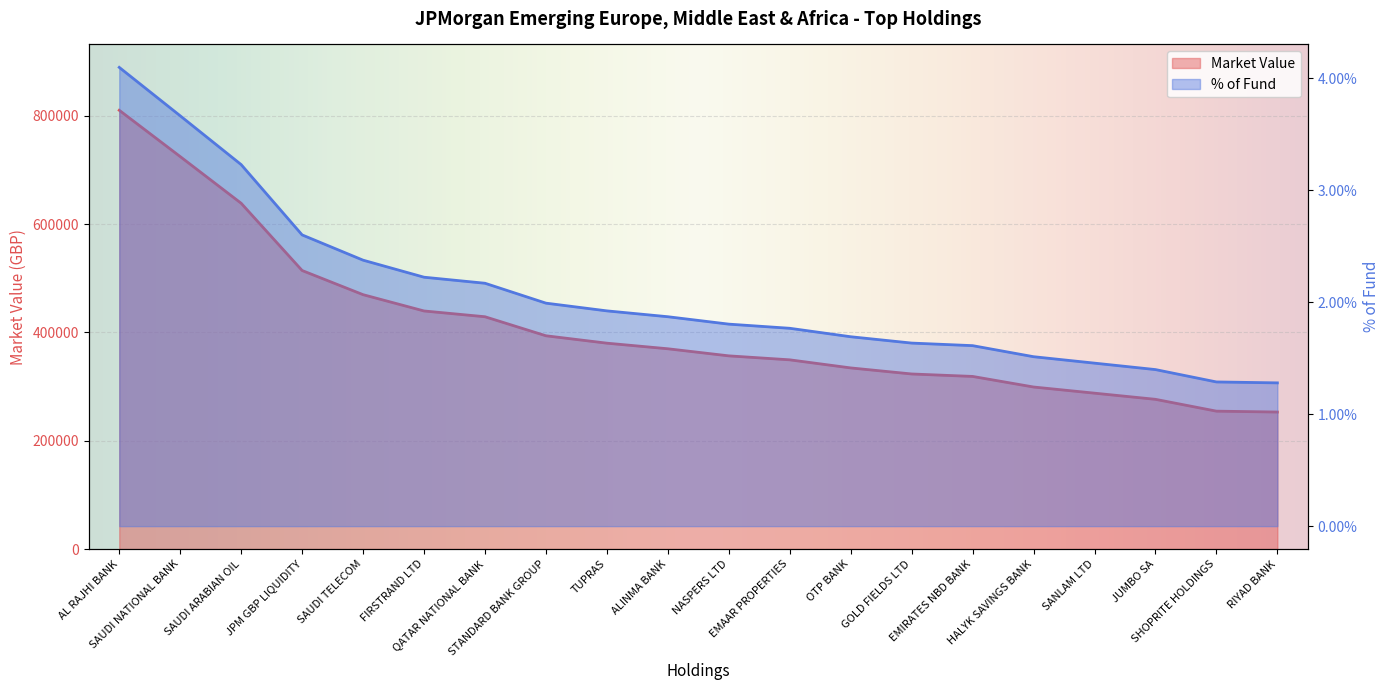

What is the minimum value for Market Value?

253024.9